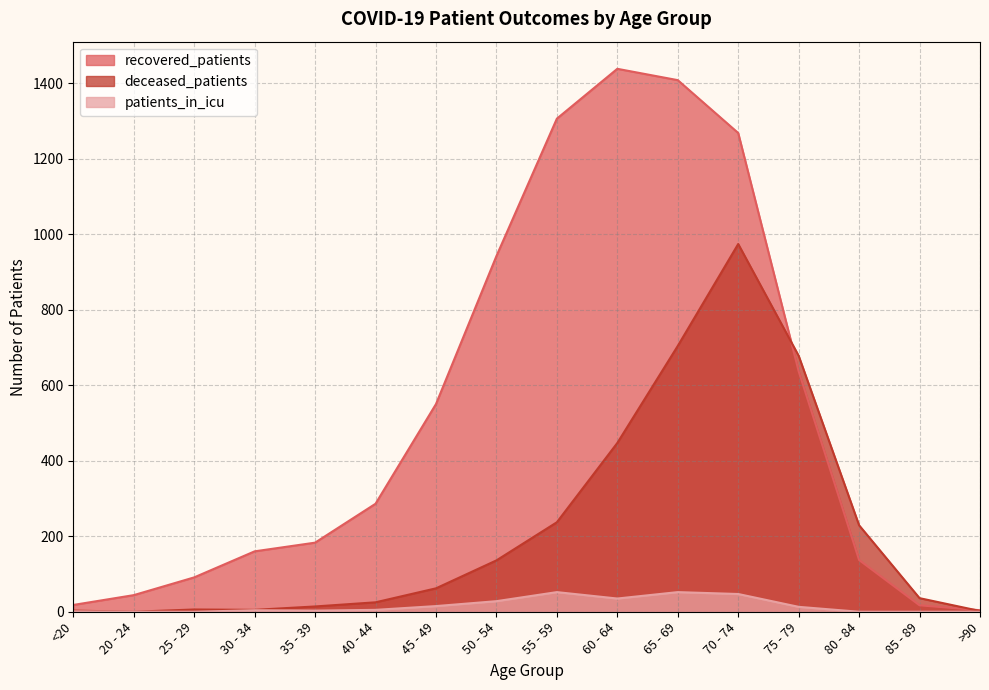

Which series has the largest range (max minus min)?

recovered_patients